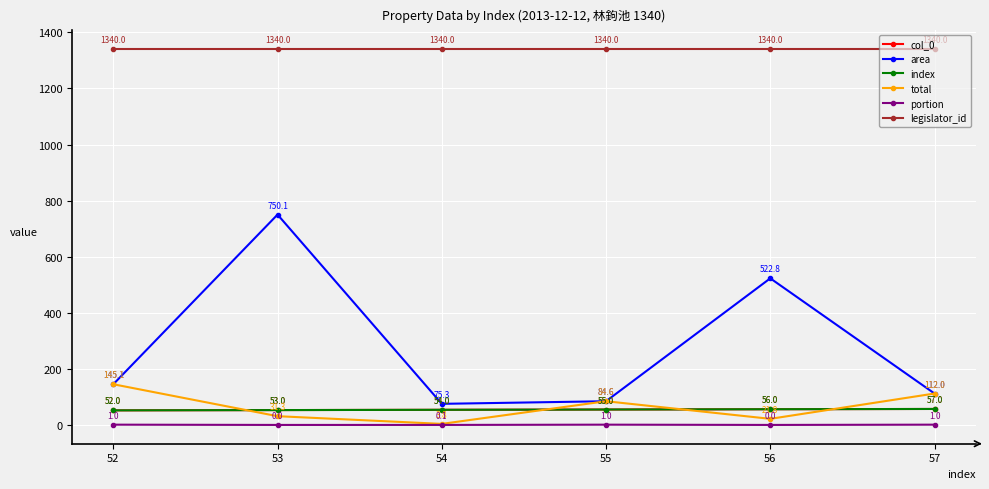

Is this an area chart (filled region under the line)?

No